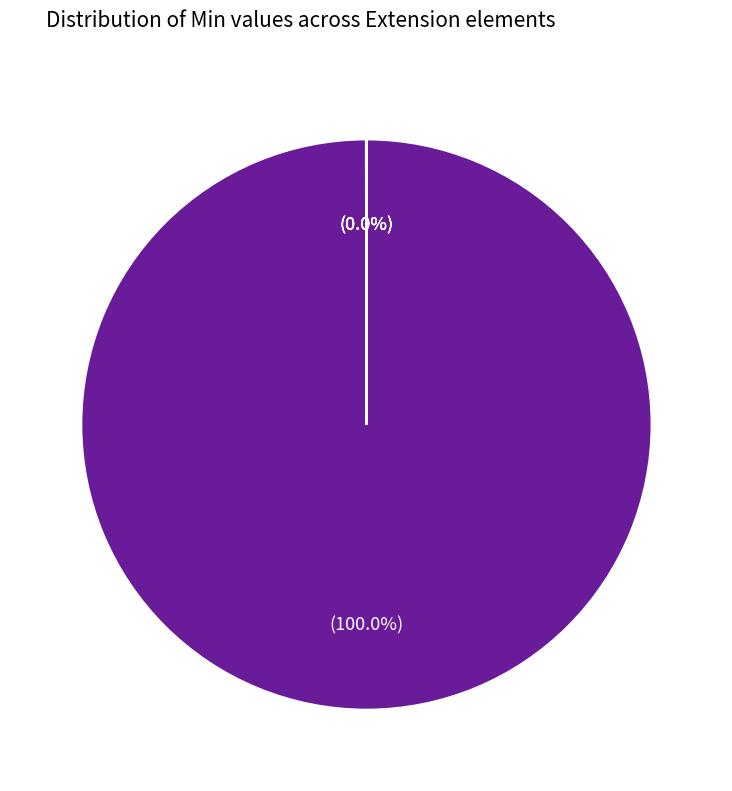

Is there any slice that represents more than half of the pie?

Yes